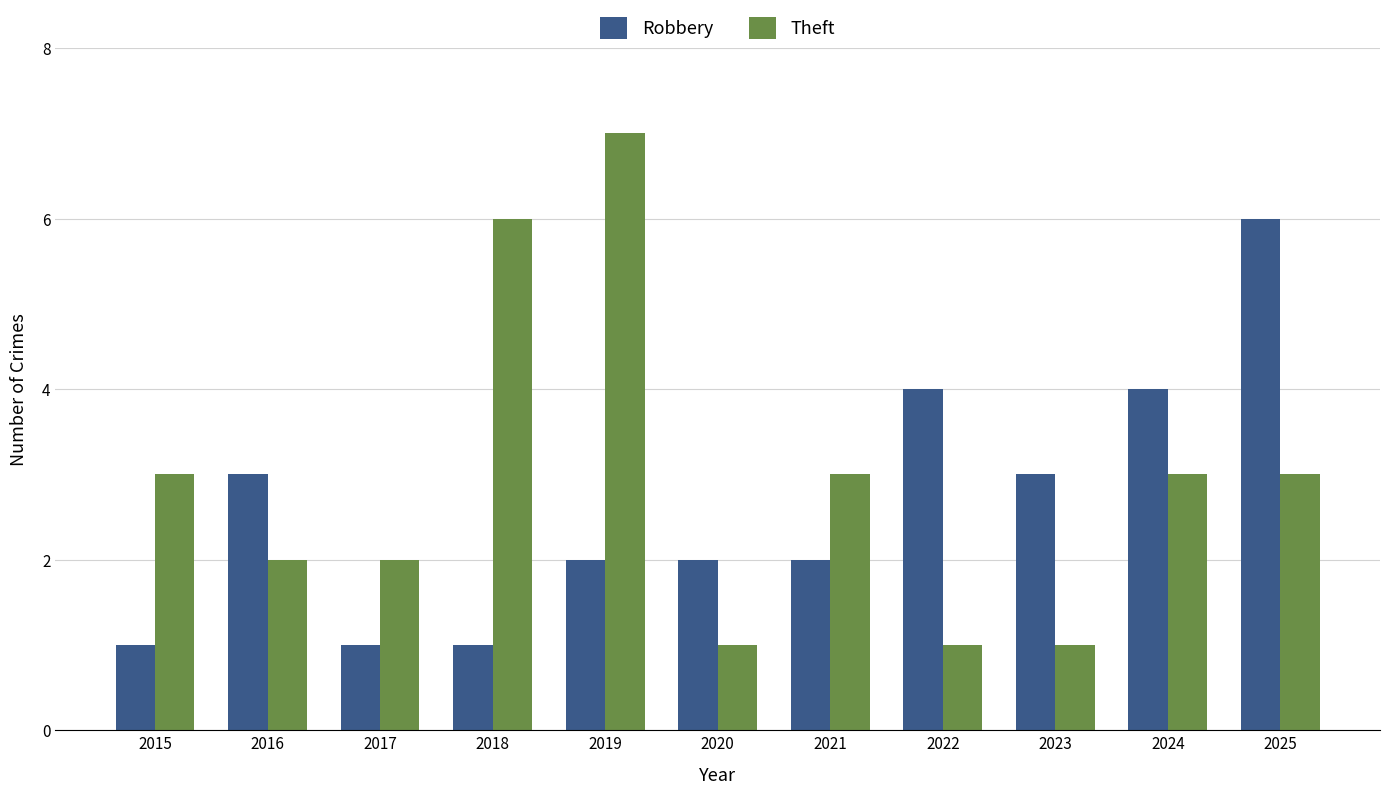

Does the chart contain any negative values?

No